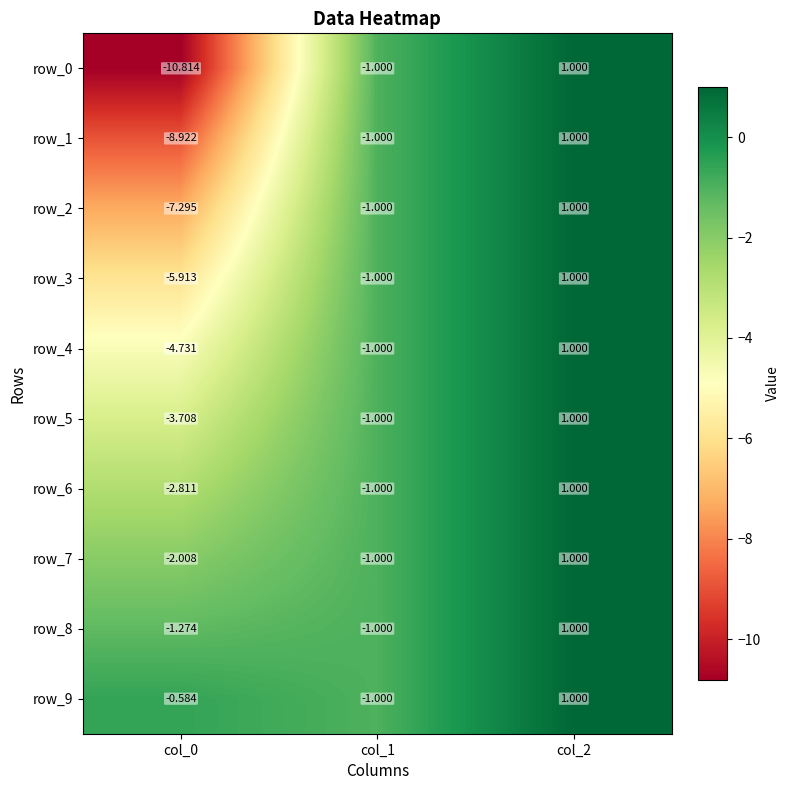

At which label does row_7 first exceed -1?

col_2